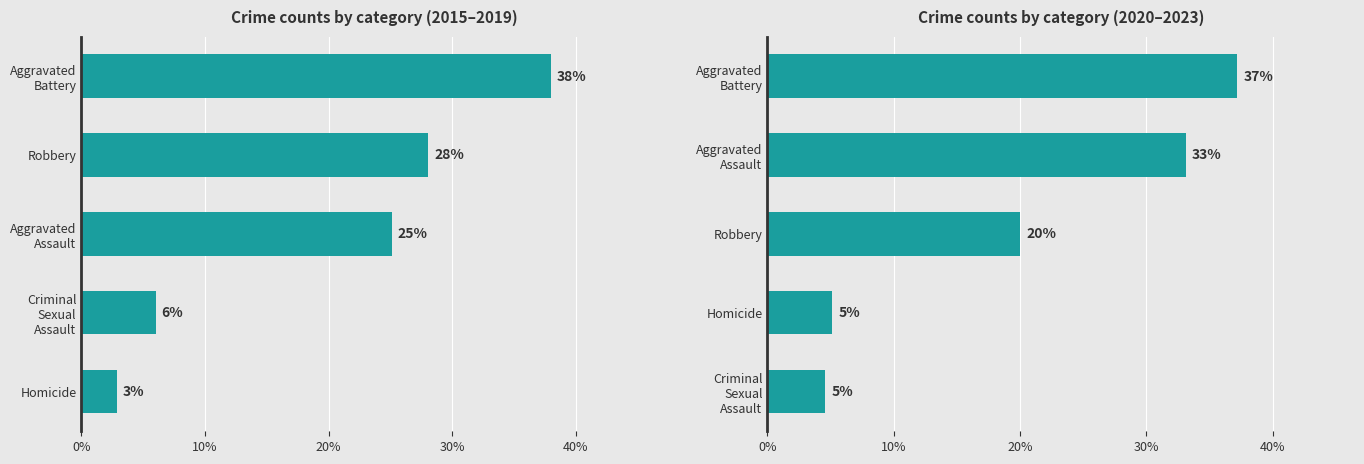

Which has a higher value, Homicide or Aggravated Battery?

Aggravated Battery